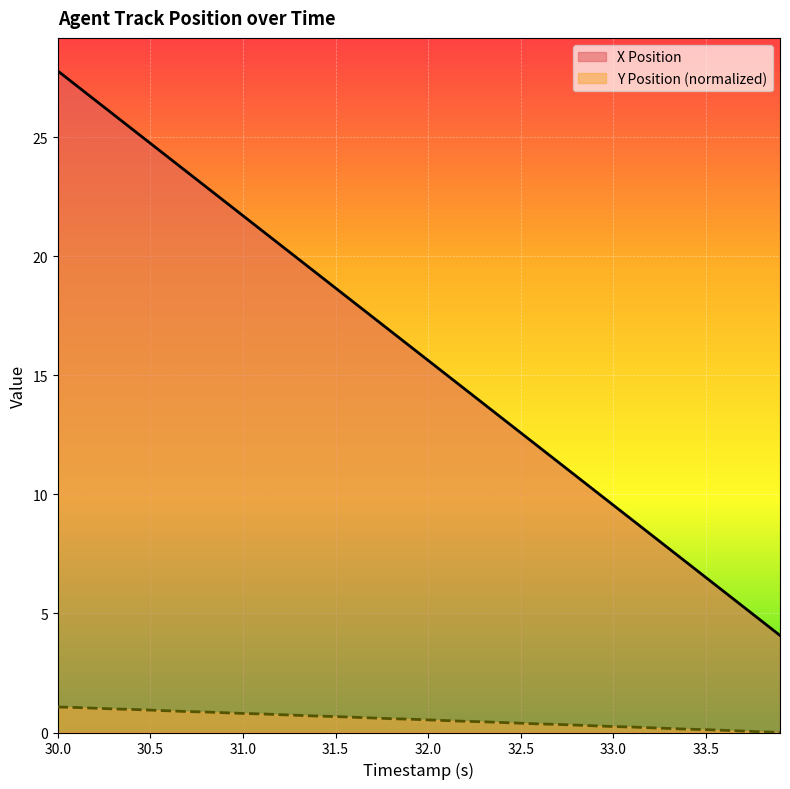

True or false: X Position has a value of 42.4 at 30.0.

False